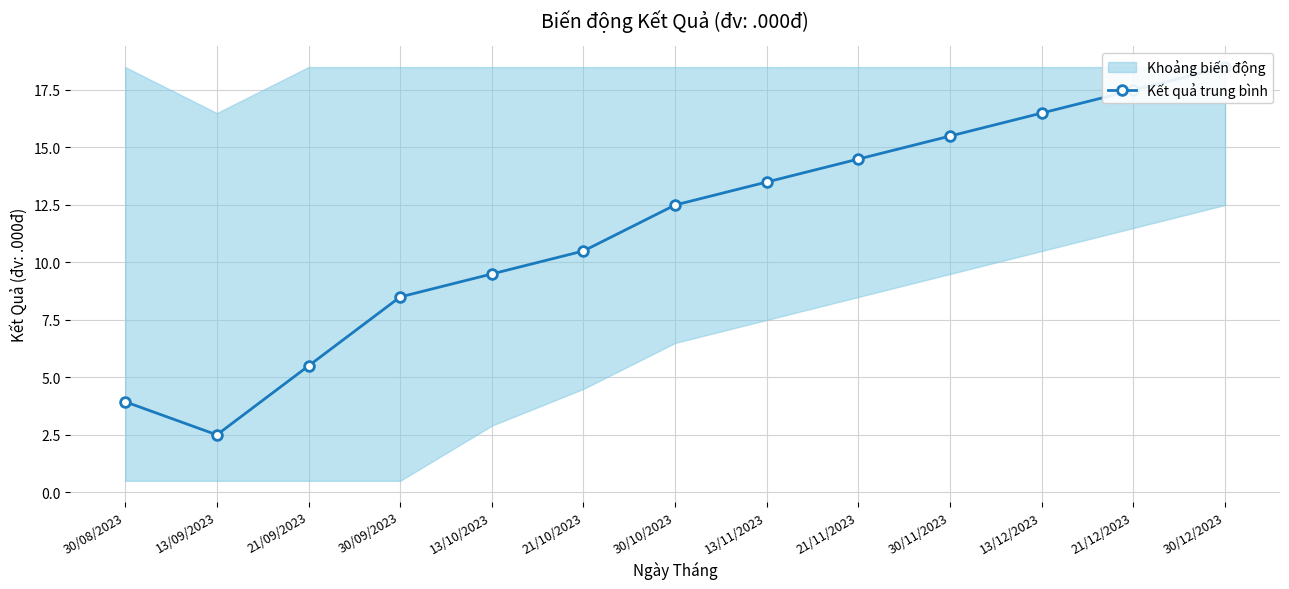

What is the average value?

11.4